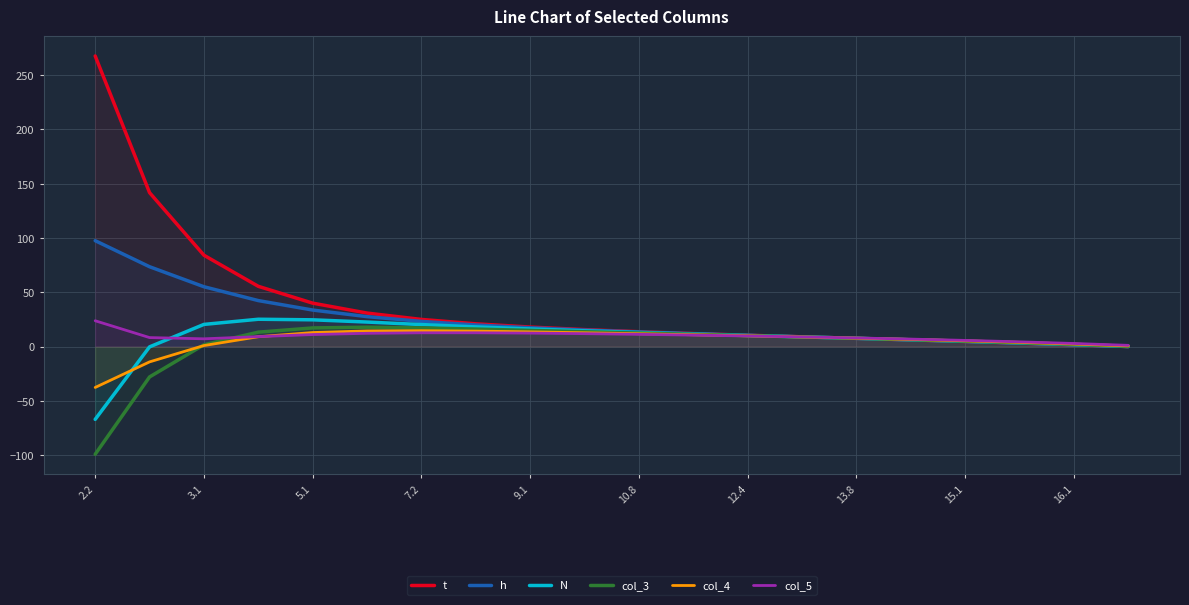

What is the smallest value displayed?

-99.3